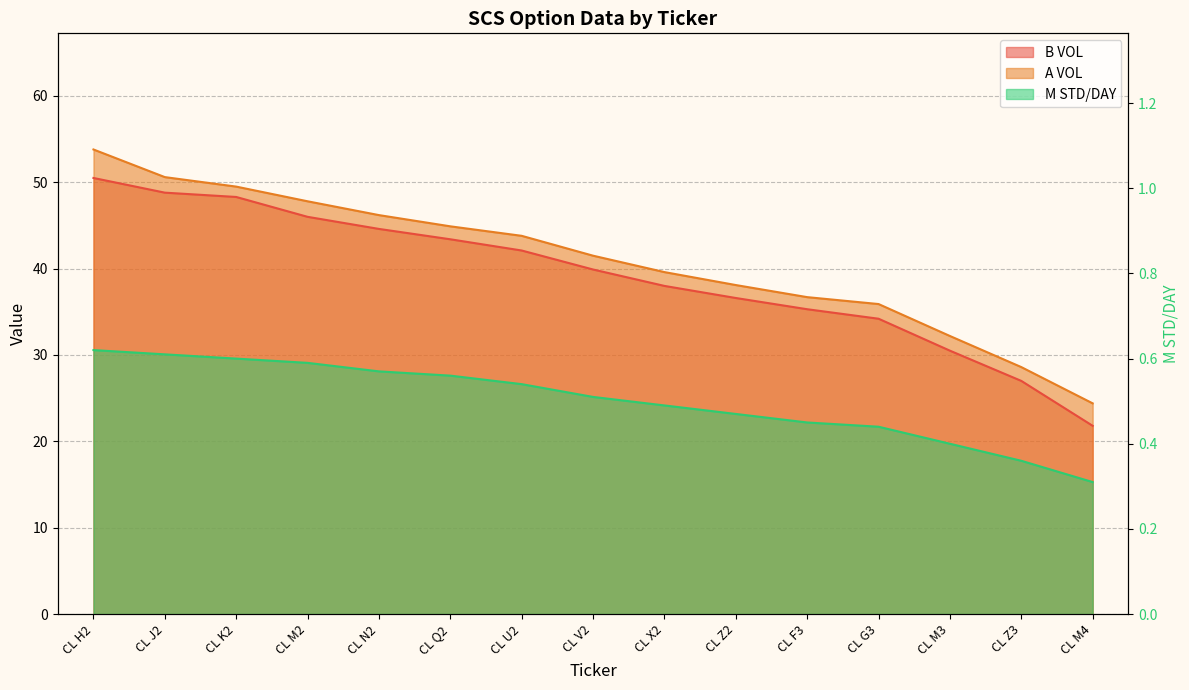

How many lines are shown in the chart?

3